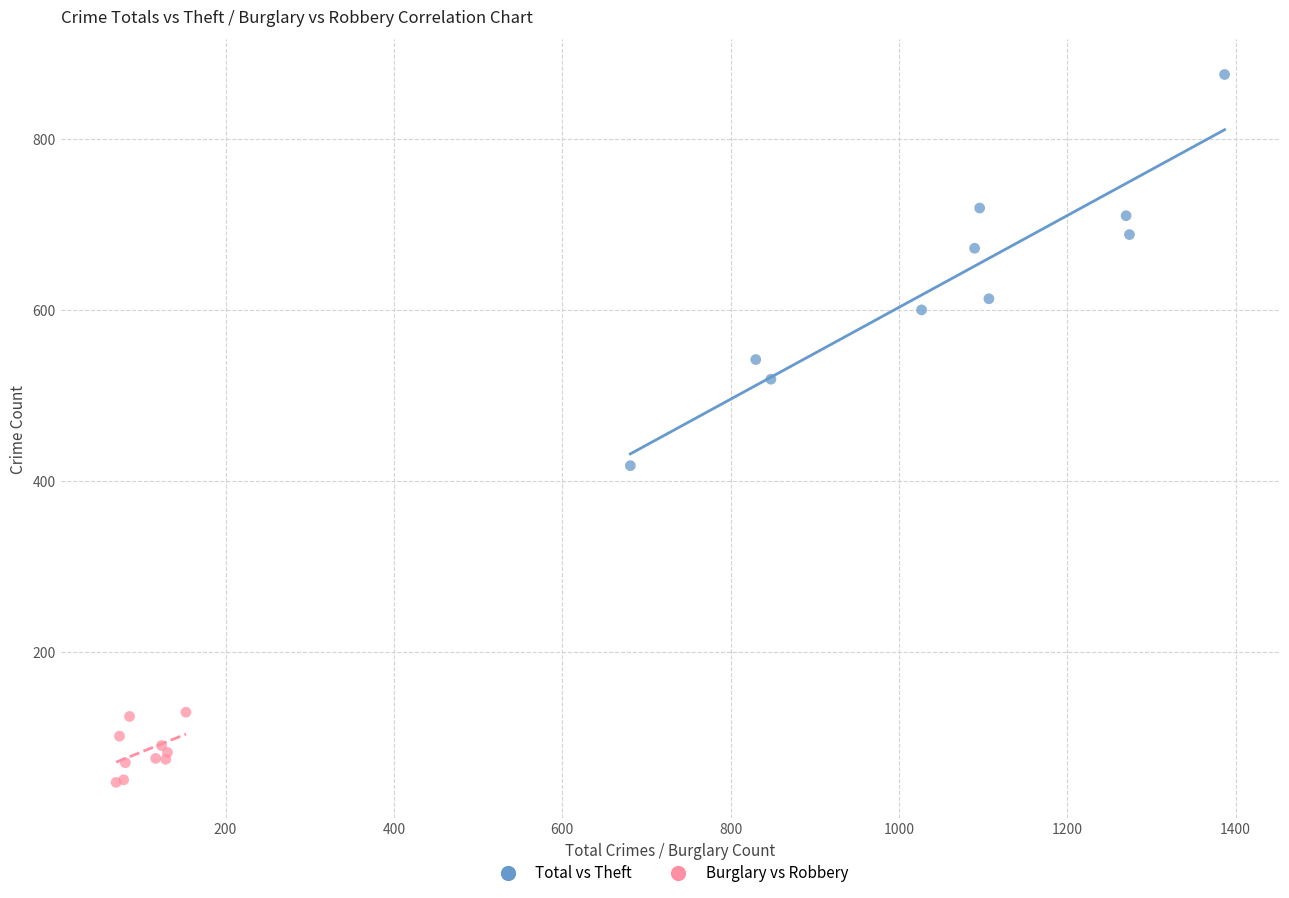

What are all the series names shown in the legend?

Total vs Theft, Burglary vs Robbery